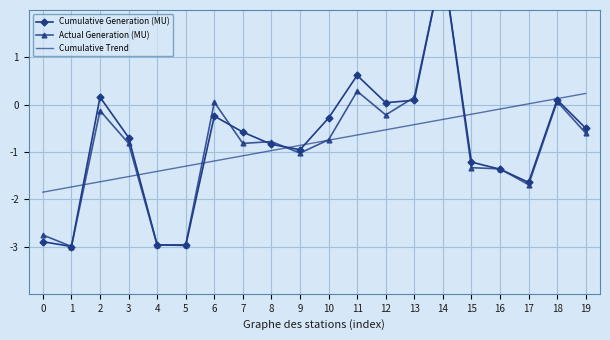

Count the number of data series in this chart.

3